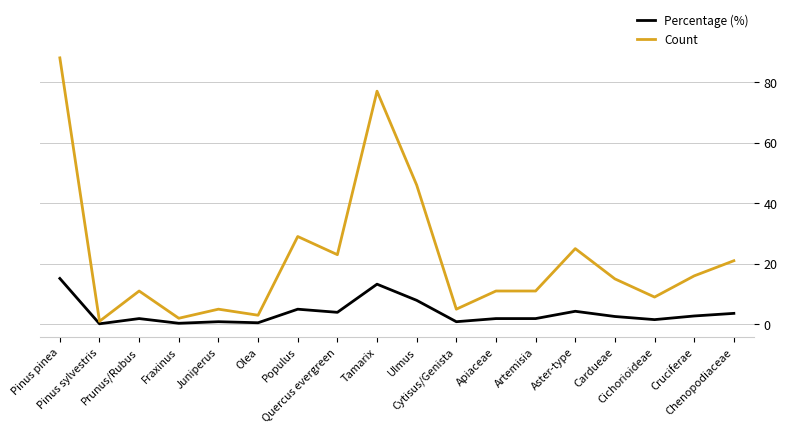

Which series has the largest range (max minus min)?

Count